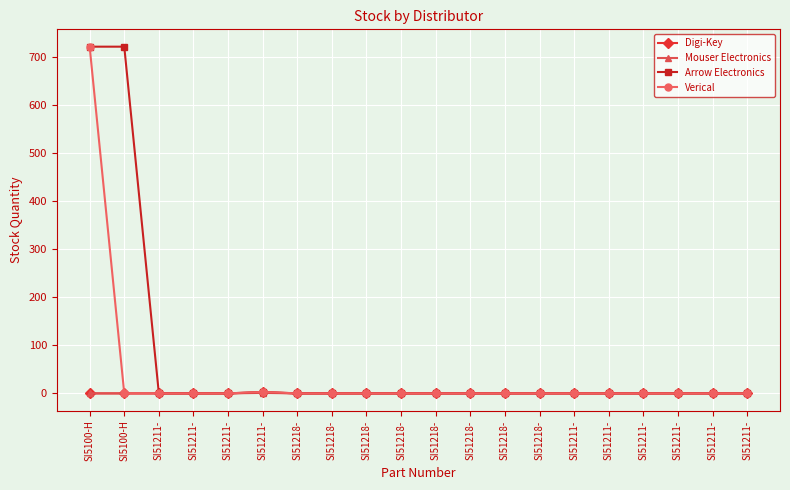

Where is the first local maximum for Verical?

SI51211-